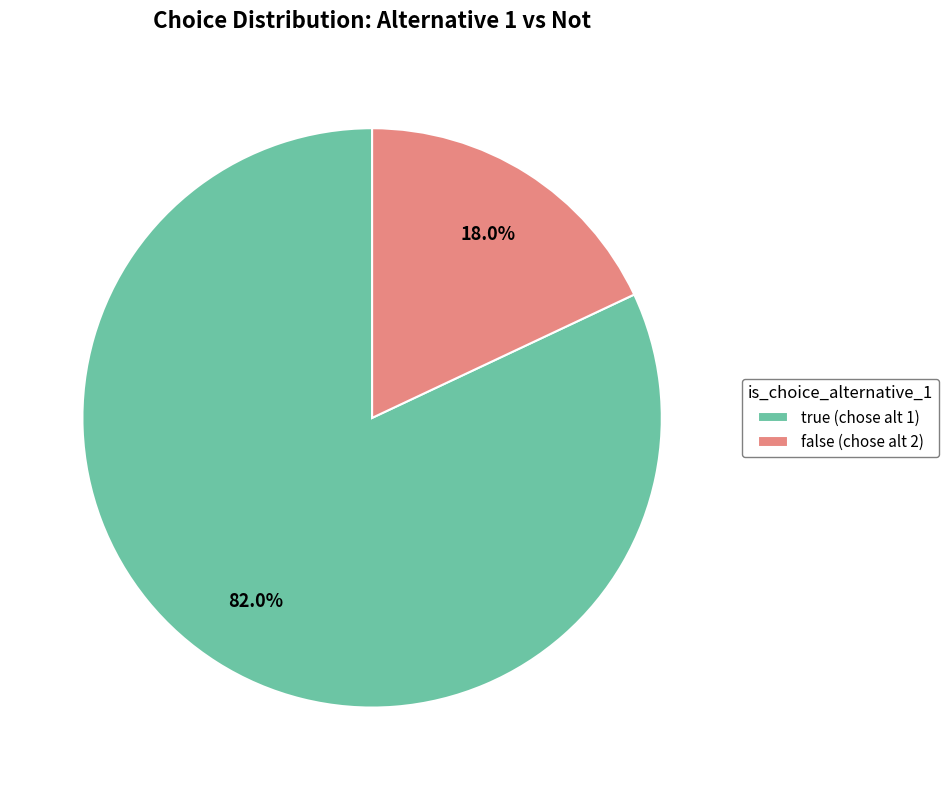

Count the number of slices in the pie.

2